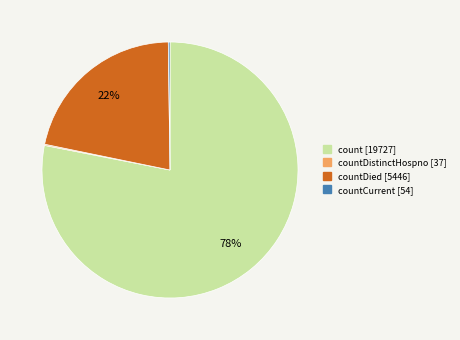

To the nearest percent, what is the difference between the largest and smallest slice percentages?

78%